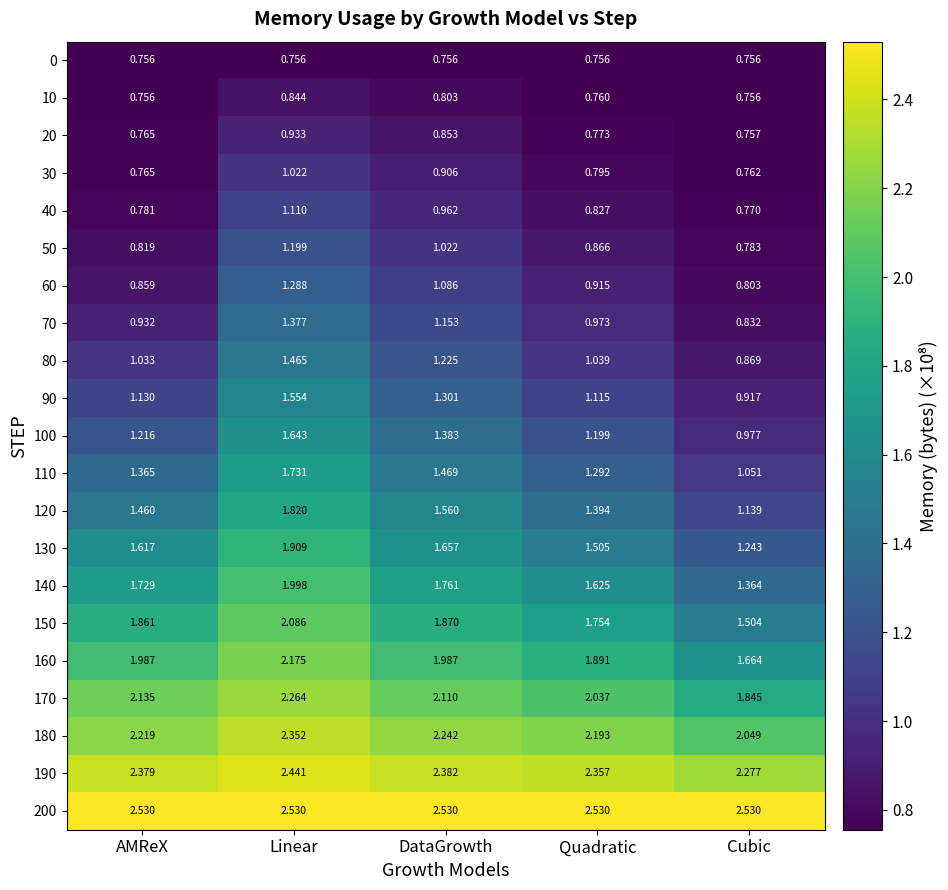

At which label is 150 closest to 1?

Cubic